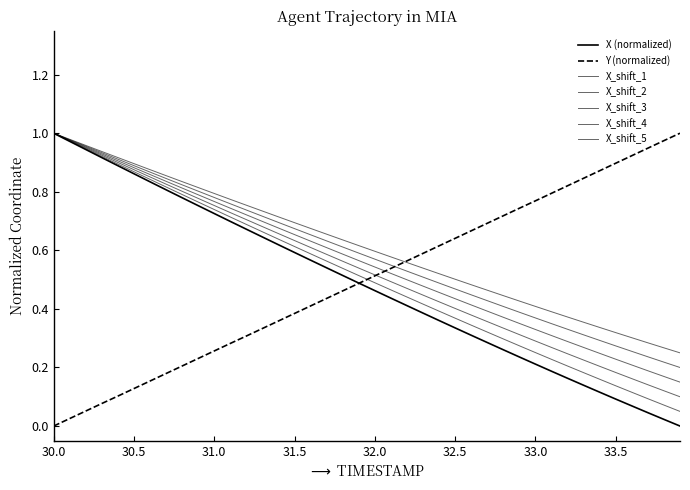

How many lines are shown in the chart?

7